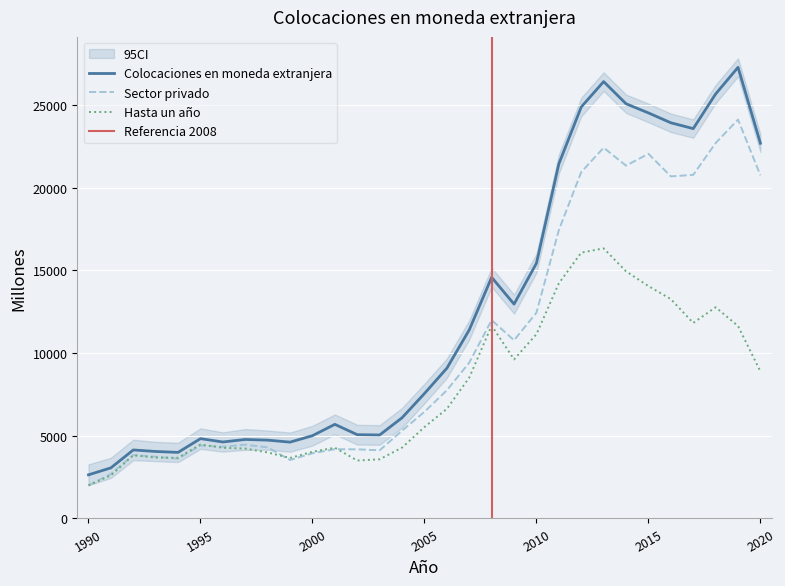

Is it true that Hasta un año equals 3548 at 1991?

False